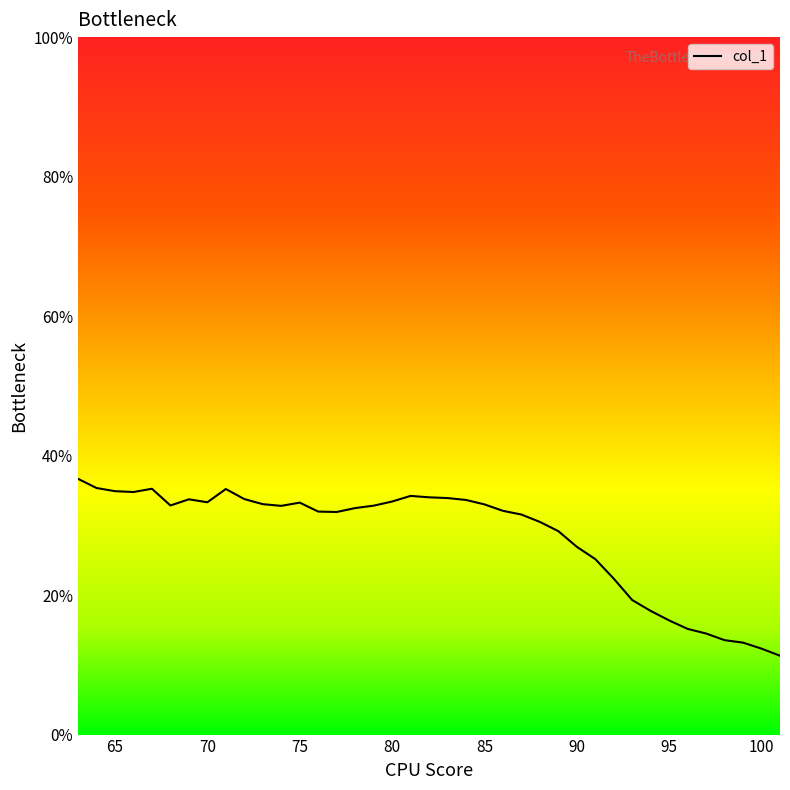

What is the maximum value shown in the chart?

36.7